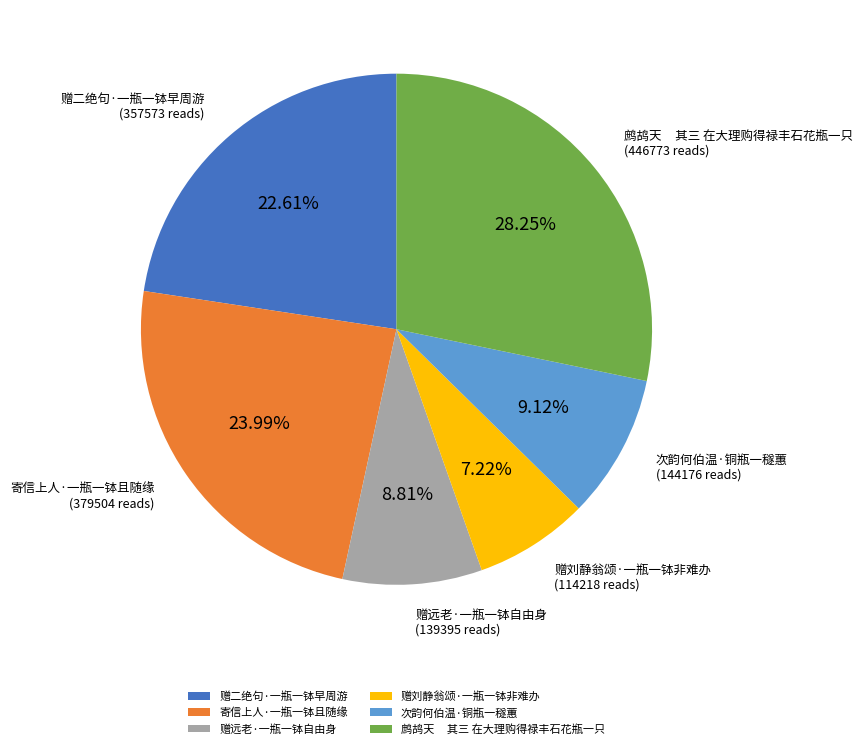

Is the sum of 赠二绝句·一瓶一钵早周游 and 鹧鸪天 其三 在大理购得禄丰石花瓶一只 greater than half?

Yes